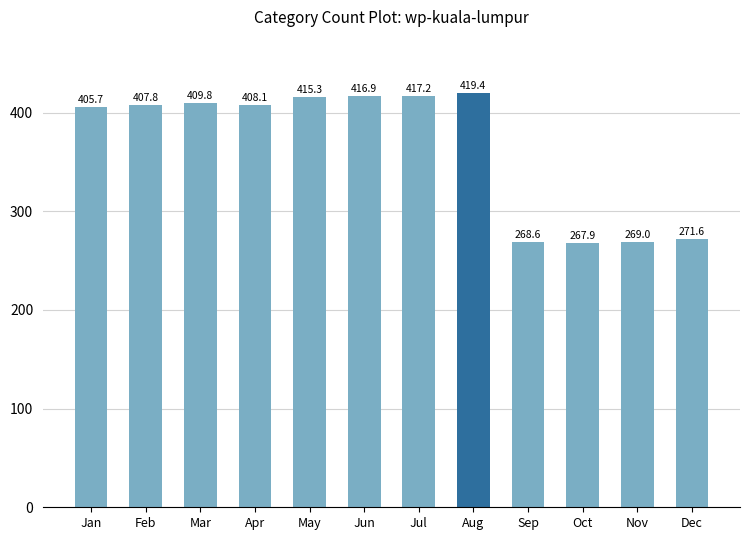

Count the number of categories in the chart.

12